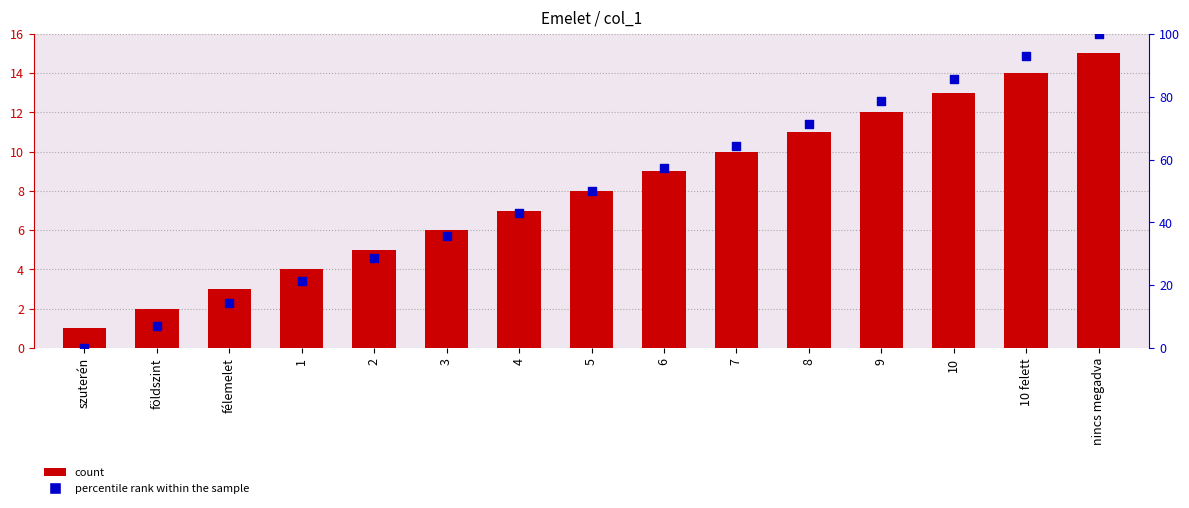

At how many categories does at least one series exceed 45?

8